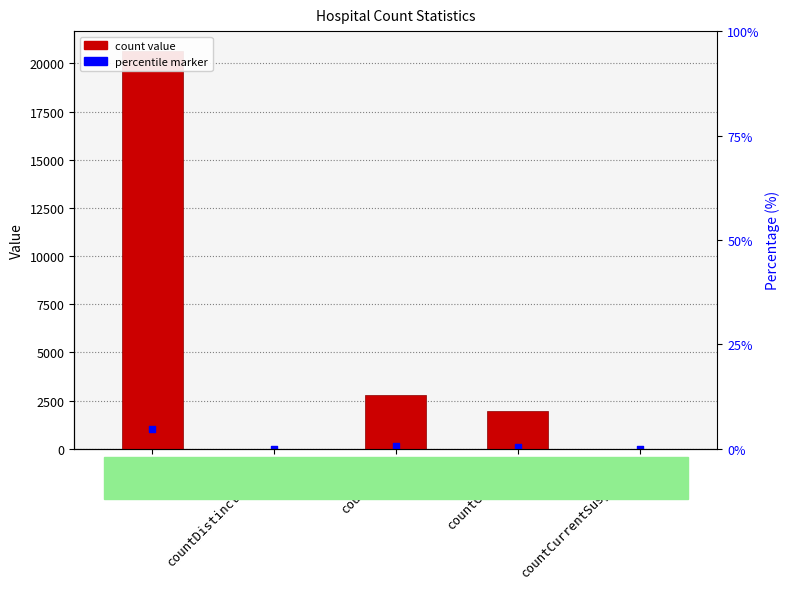

What is the change in value from count to countDistinctHospno?

-20647